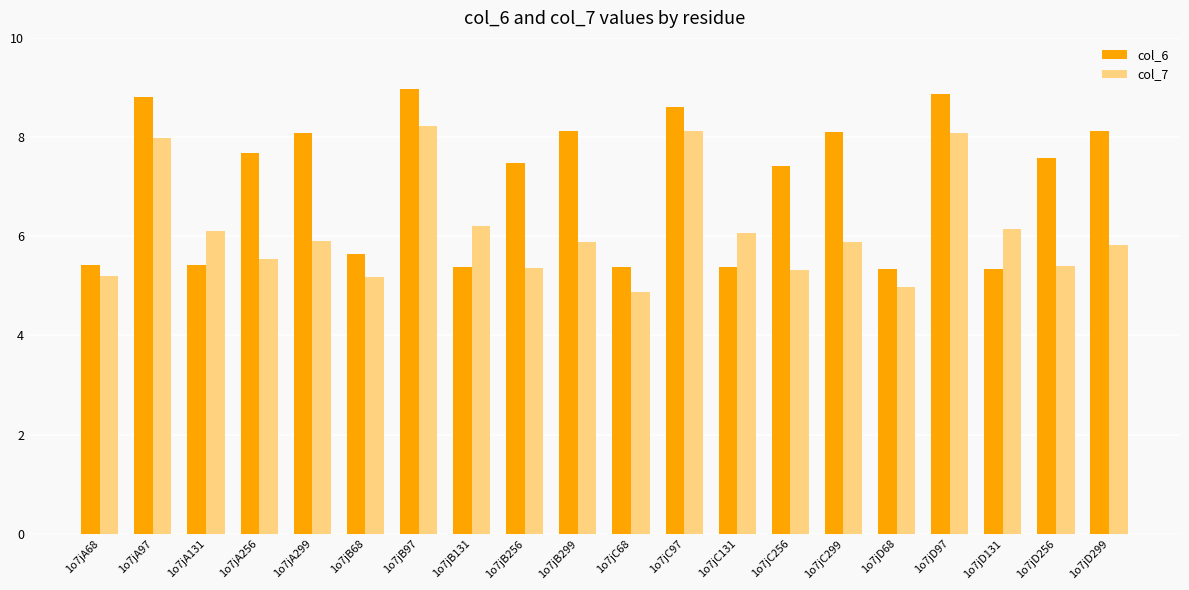

True or false: col_7 has a value of 8.2 at 1o7jB97.

True